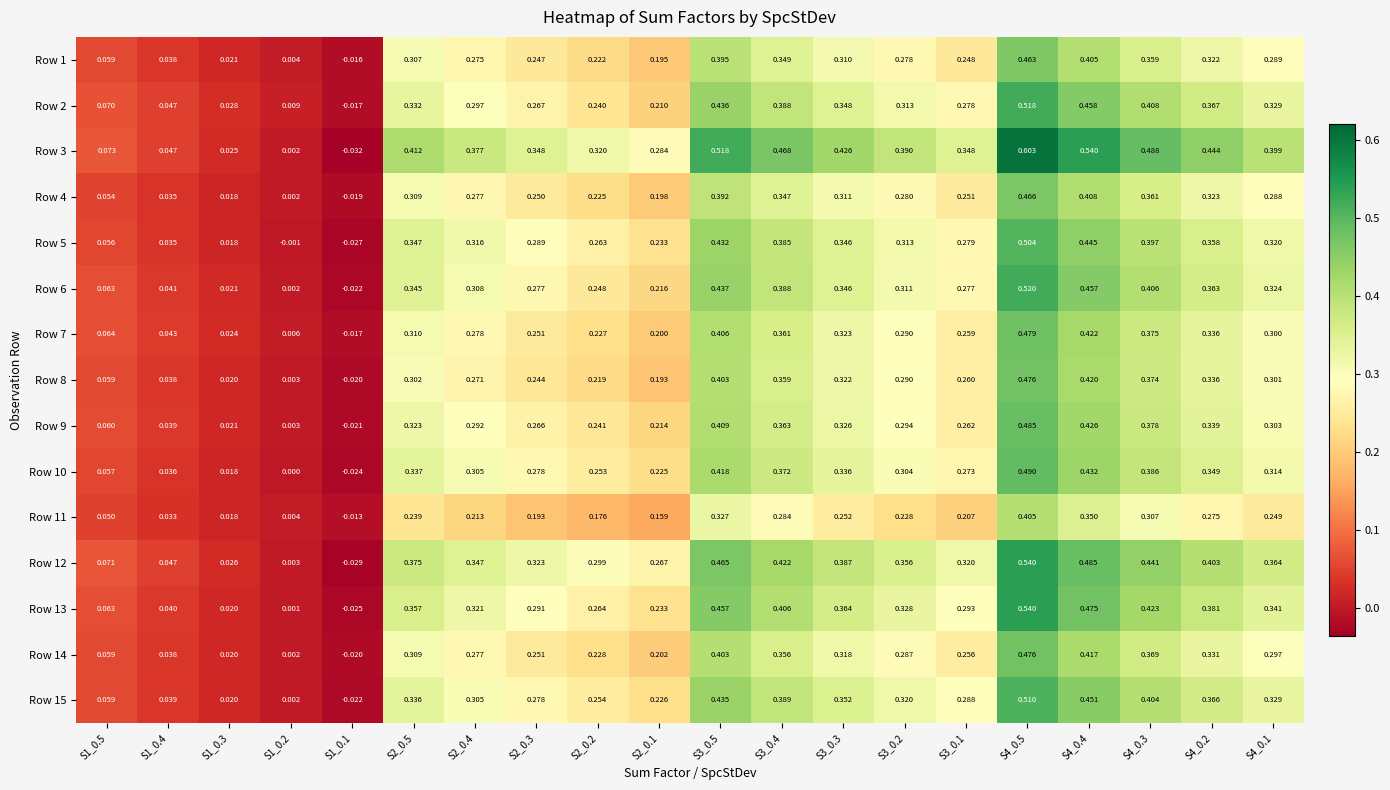

Is the value of Row 13 at S2_0.1 greater than the value of Row 3 at S2_0.2?

No